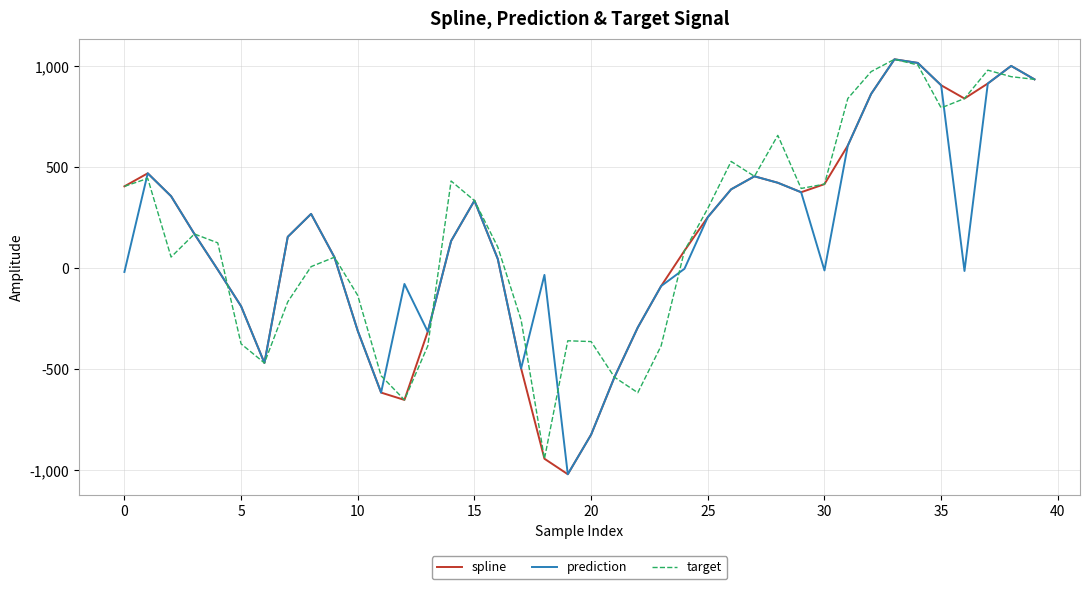

What is the minimum value for target?

-943.0